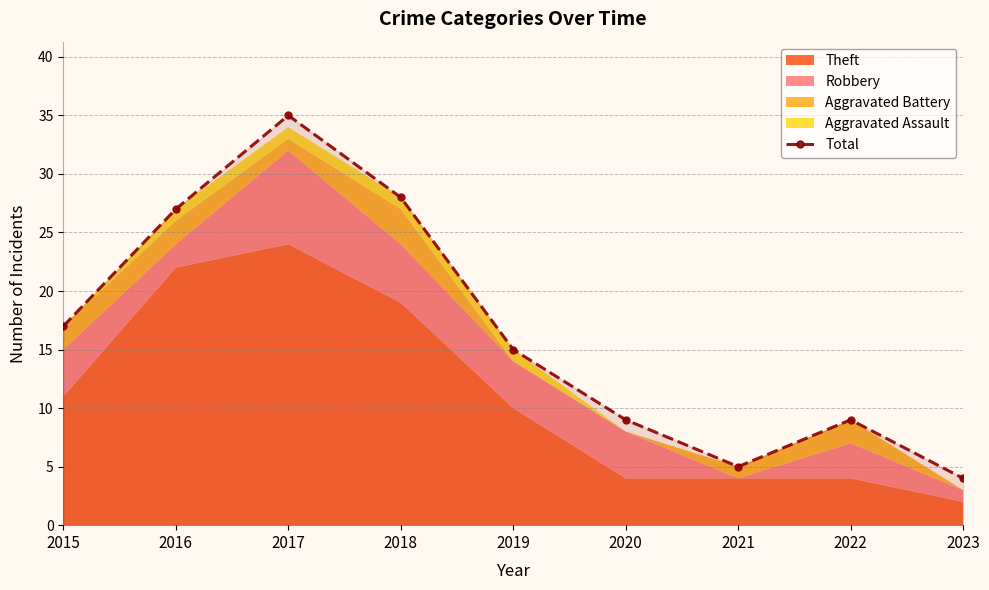

What is the value of the 5th point from the left?

15